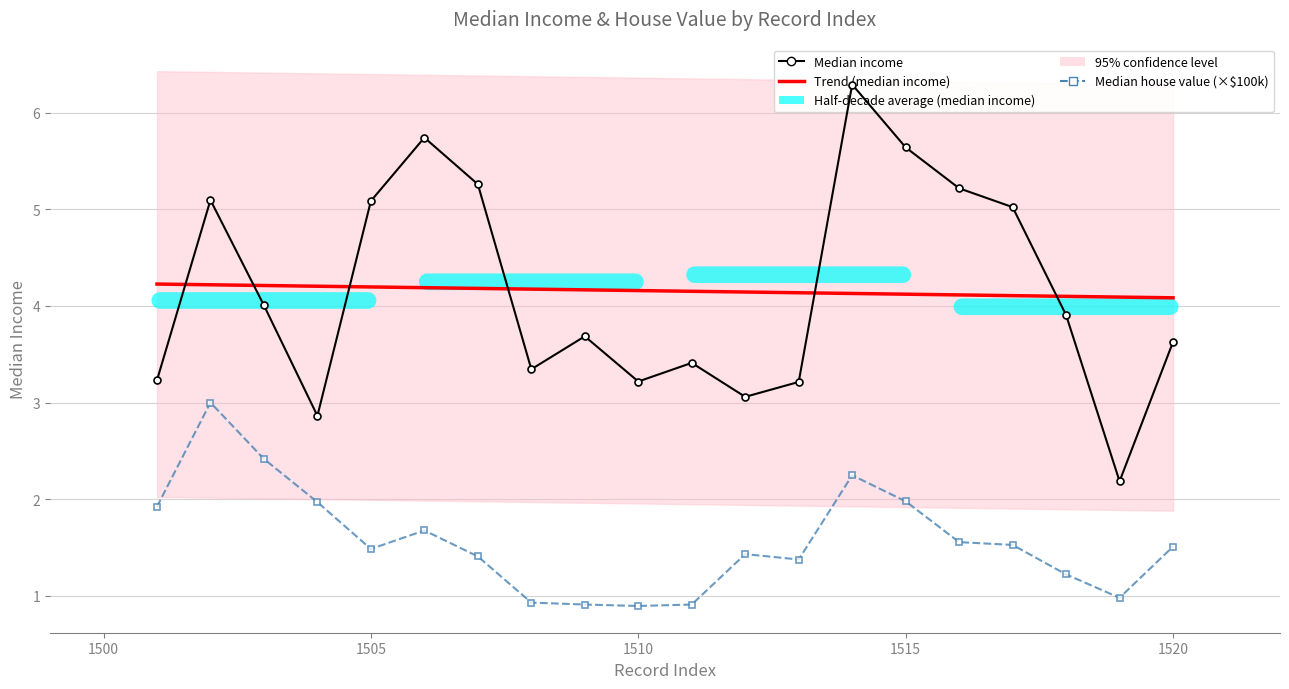

What is the minimum value shown in the chart?

0.9